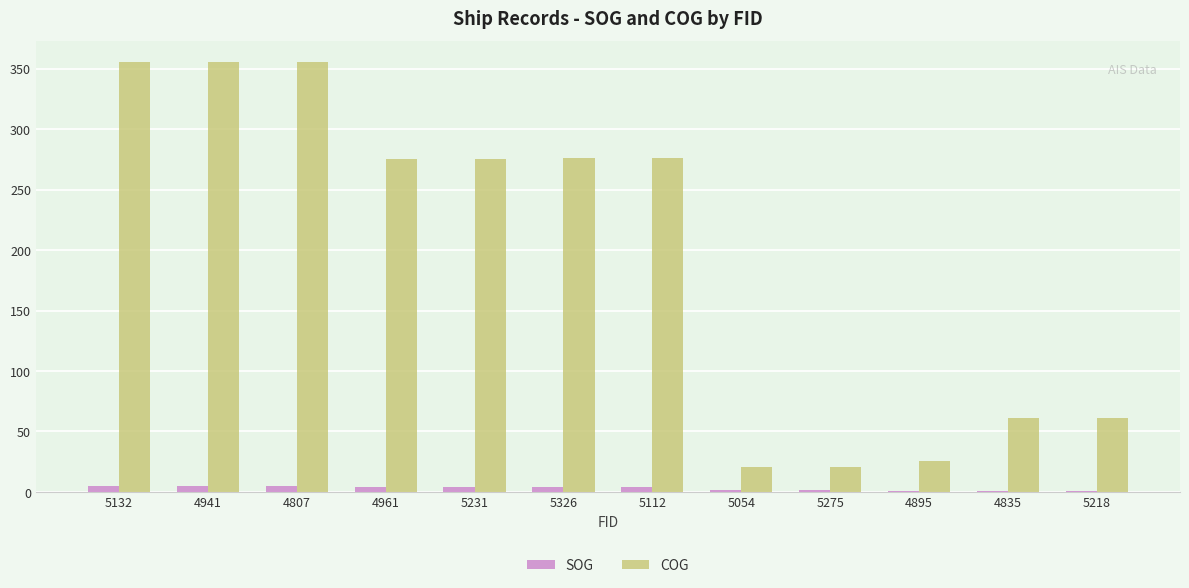

Is it true that COG equals 88.6 at 5218?

False